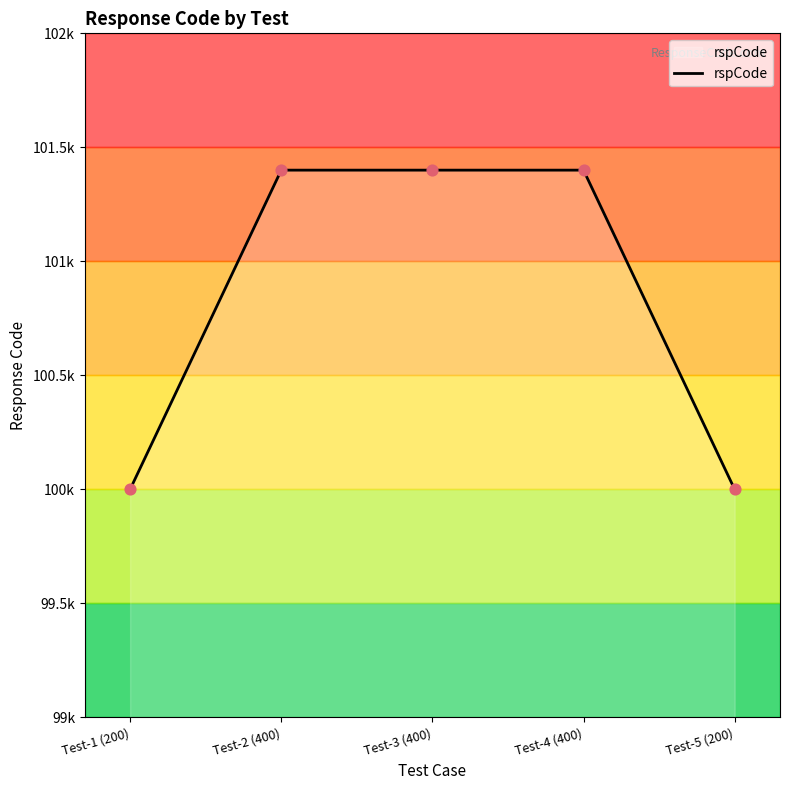

Approximately how many times larger is the value at Test-1 (200) compared to Test-3 (400)?

1.0